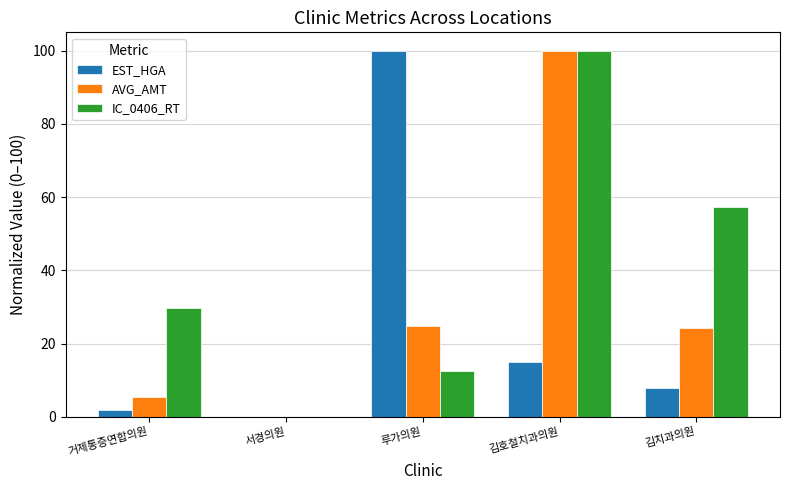

What is the average value of the EST_HGA series?

24.9